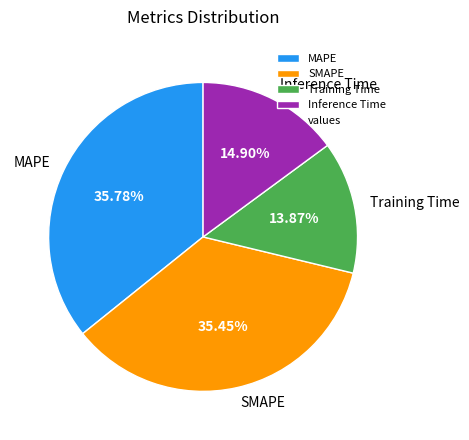

Which has a higher value, MAPE or Training Time?

MAPE